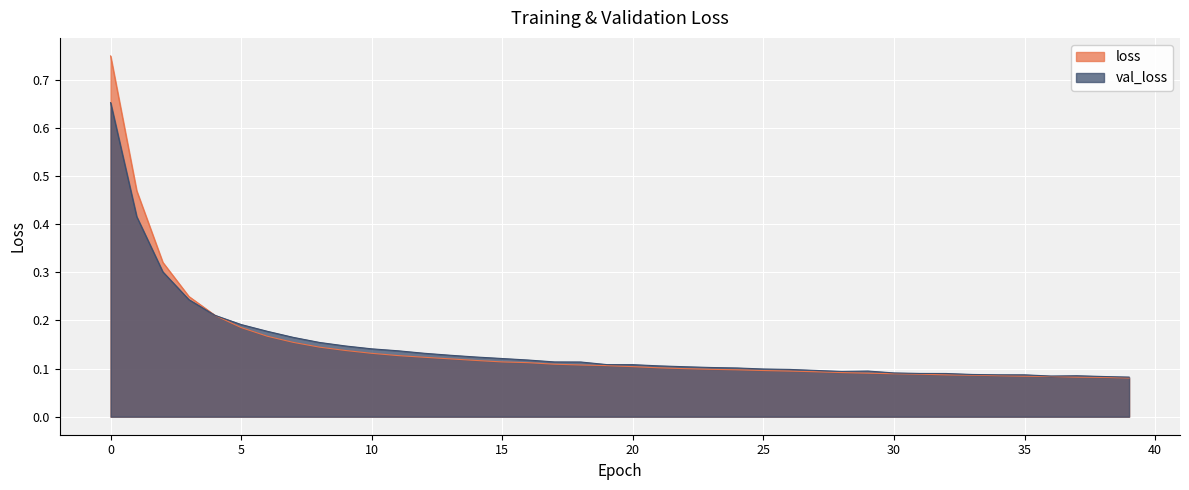

At which label does val_loss reach its minimum?

39